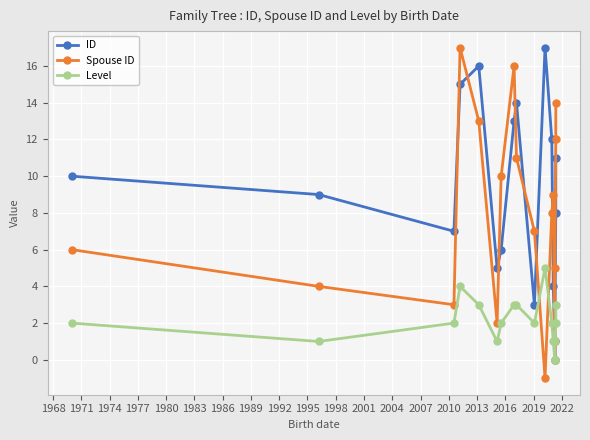

How many interior local valleys does the Spouse ID series have?

4